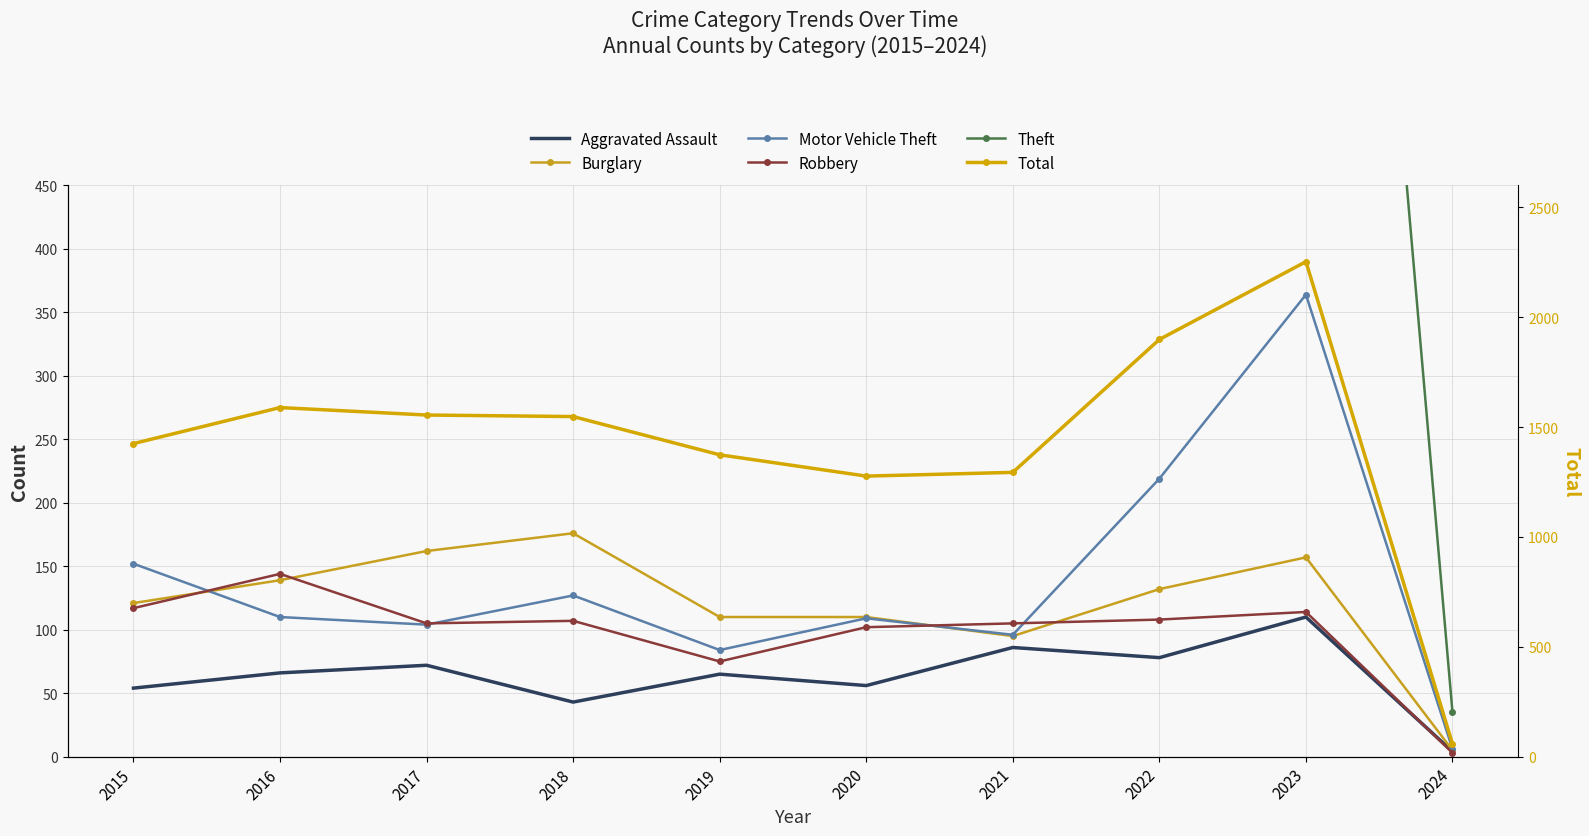

At which label does Total first exceed 1548?

2016